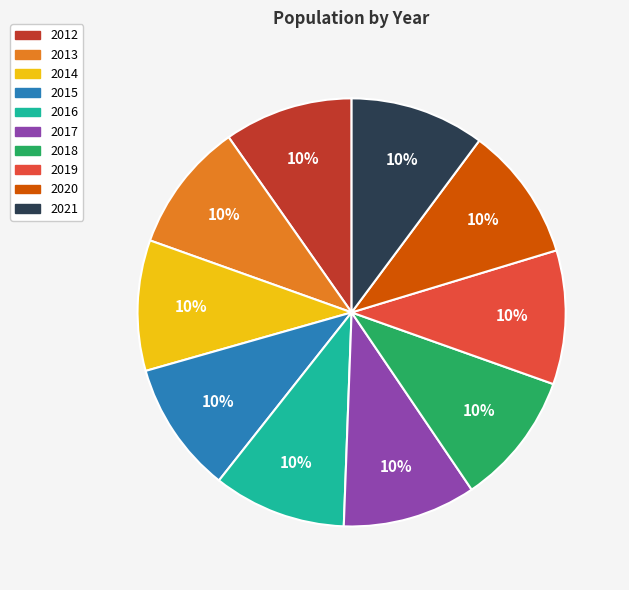

To the nearest percent, what percentage of the pie is 2012?

10%